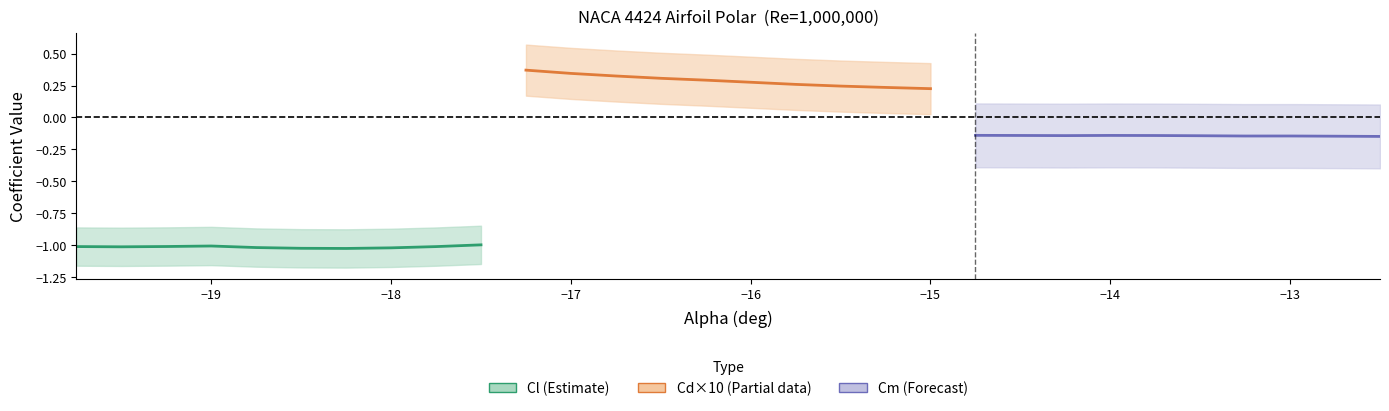

Does the chart display data point markers on the line(s)?

No